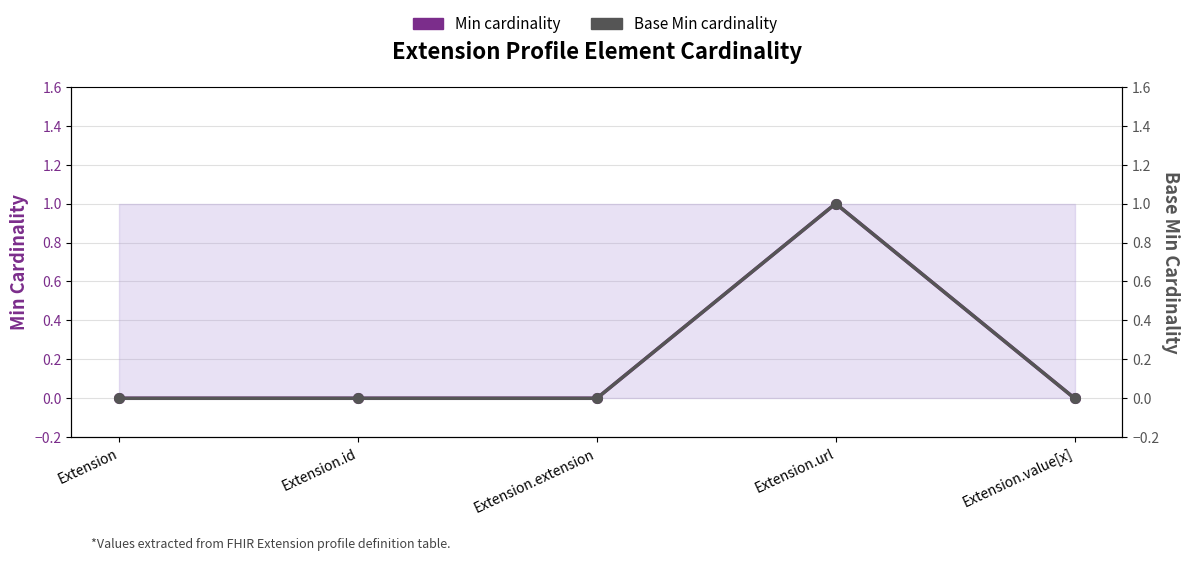

The Base Min cardinality series shows 0 at Extension.extension. True or false?

True